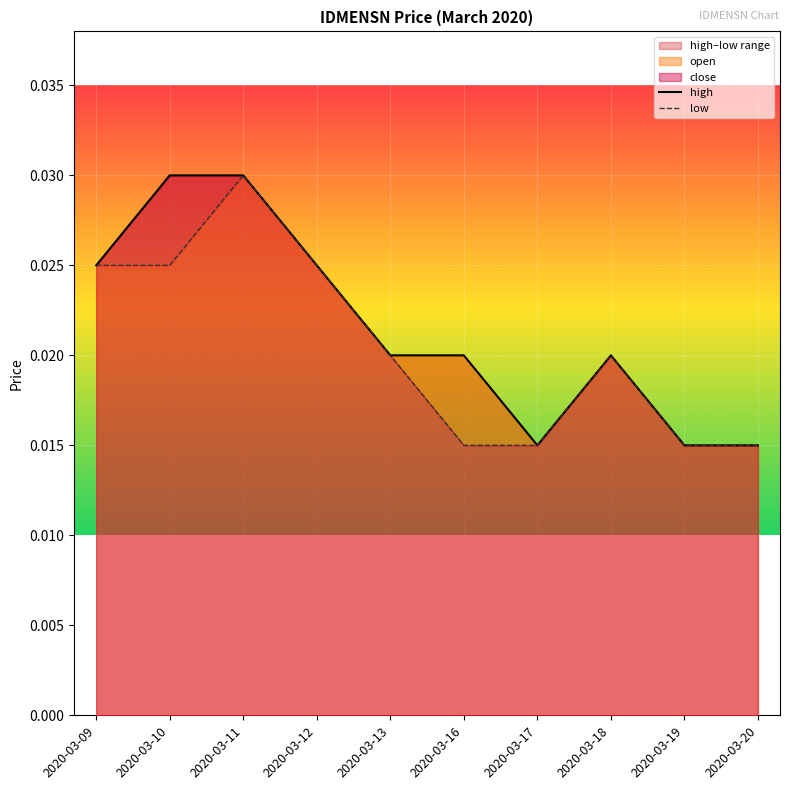

How many interior local valleys does the high series have?

1